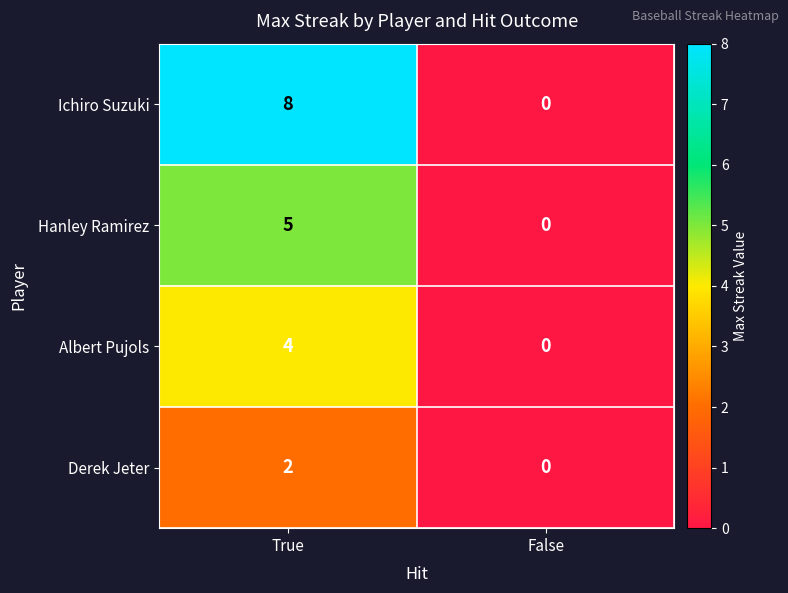

What is the sum of all Albert Pujols values?

4